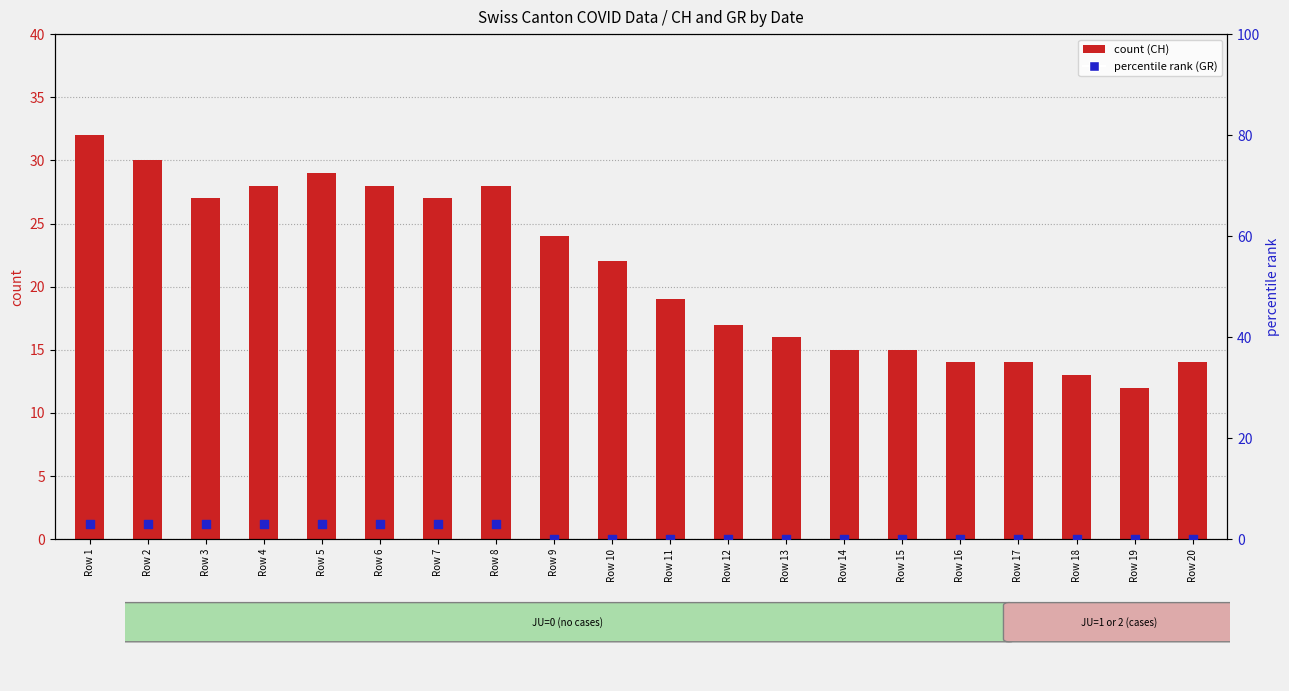

Which series reaches the minimum Y coordinate?

GR (percentile)